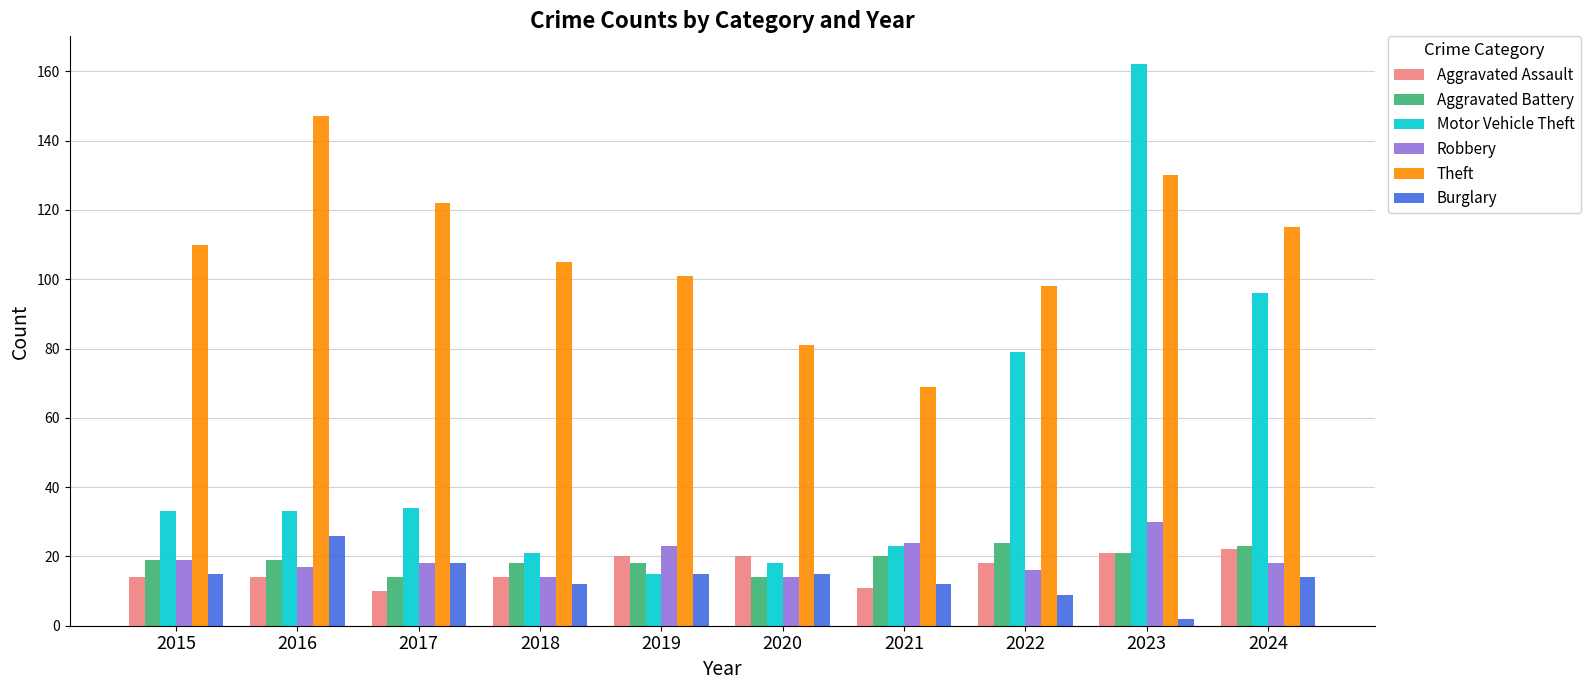

Which series has the largest total across all categories?

Theft